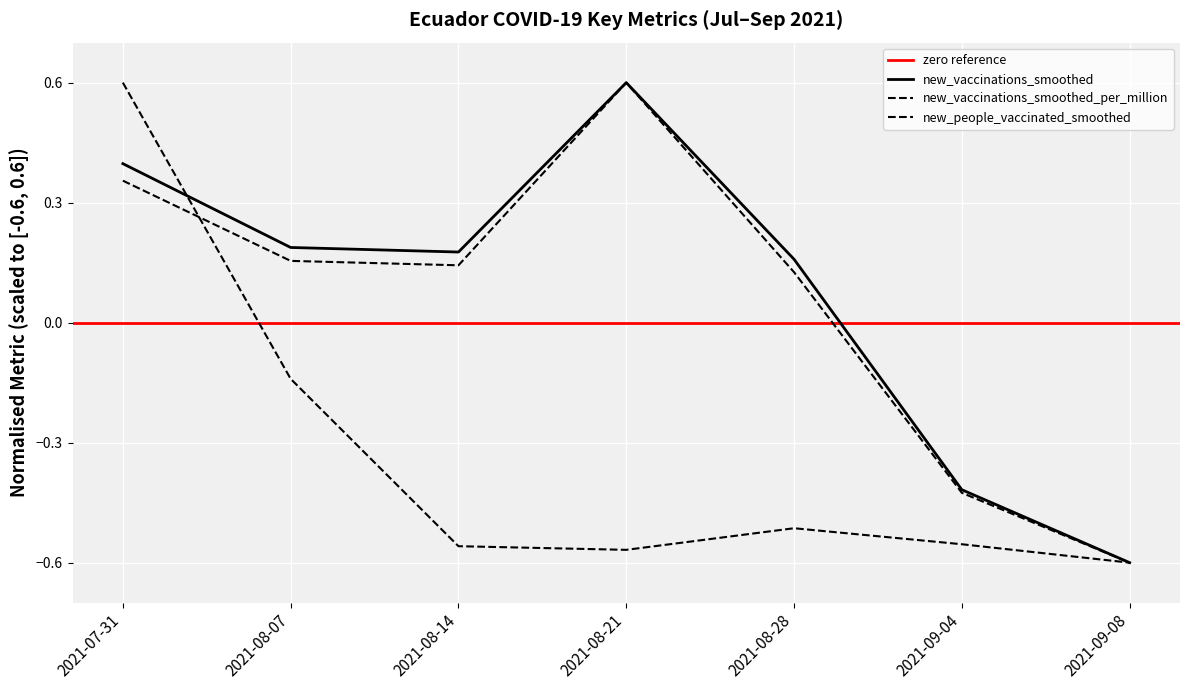

At which label does new_vaccinations_smoothed first exceed 0?

2021-07-31